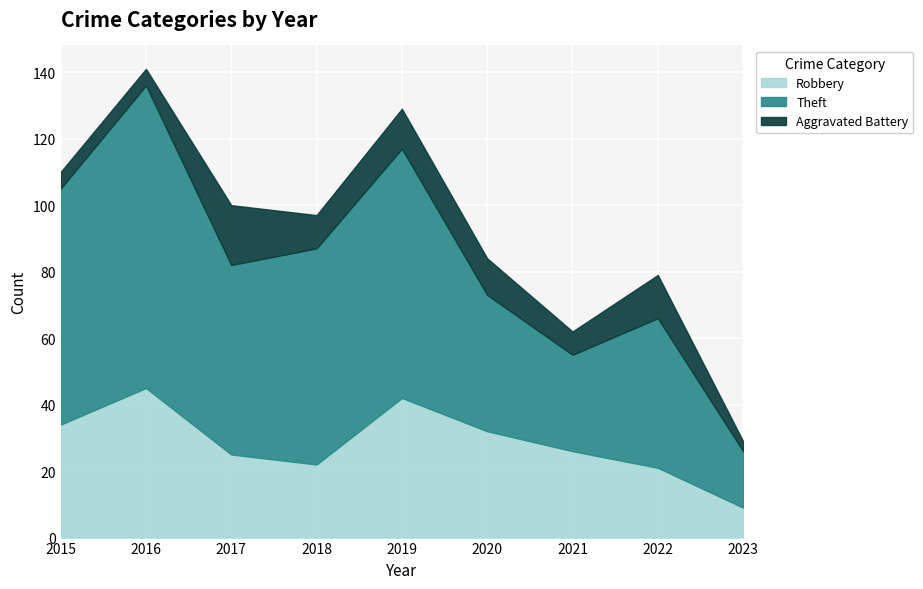

How many values in the Theft series exceed 57?

4